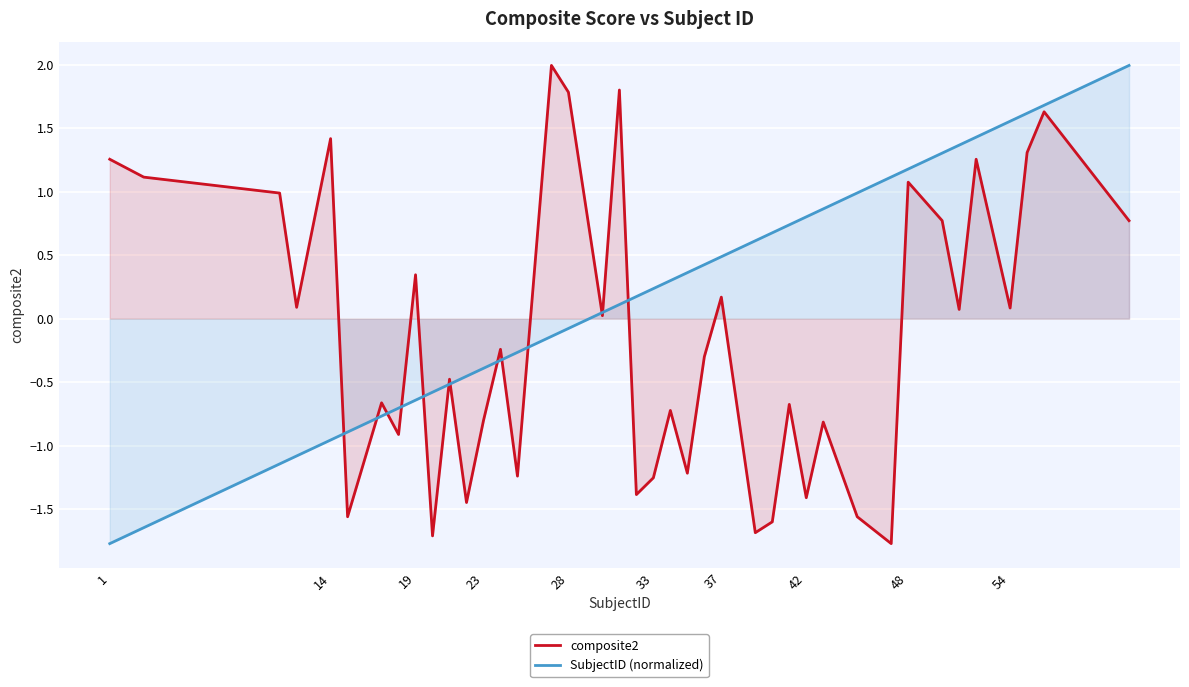

What is the sum of all composite2 values?

-5.5